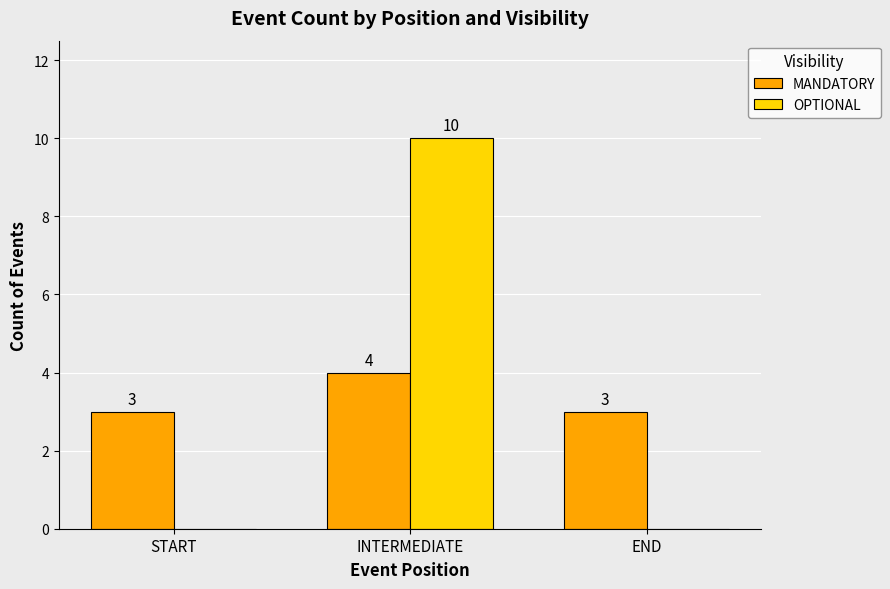

What is the sum of all OPTIONAL values?

10